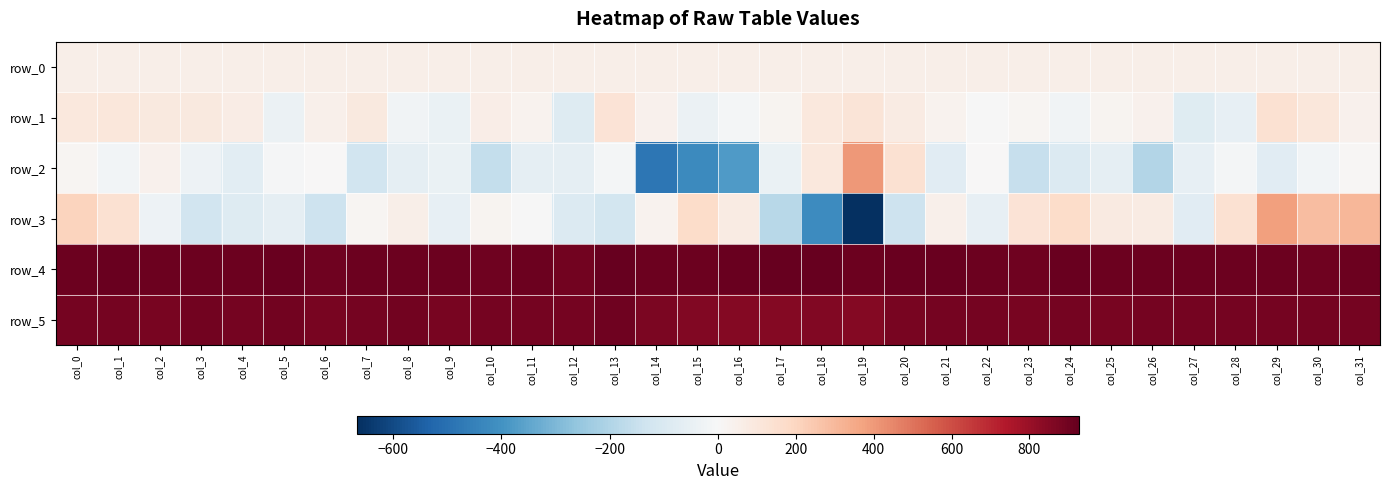

Is the value of row_4 at col_25 greater than the value of row_3 at col_31?

Yes